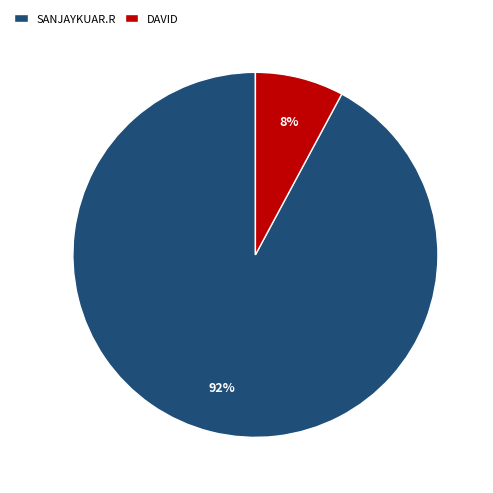

What percentage is the DAVID slice, to the nearest percent?

8%